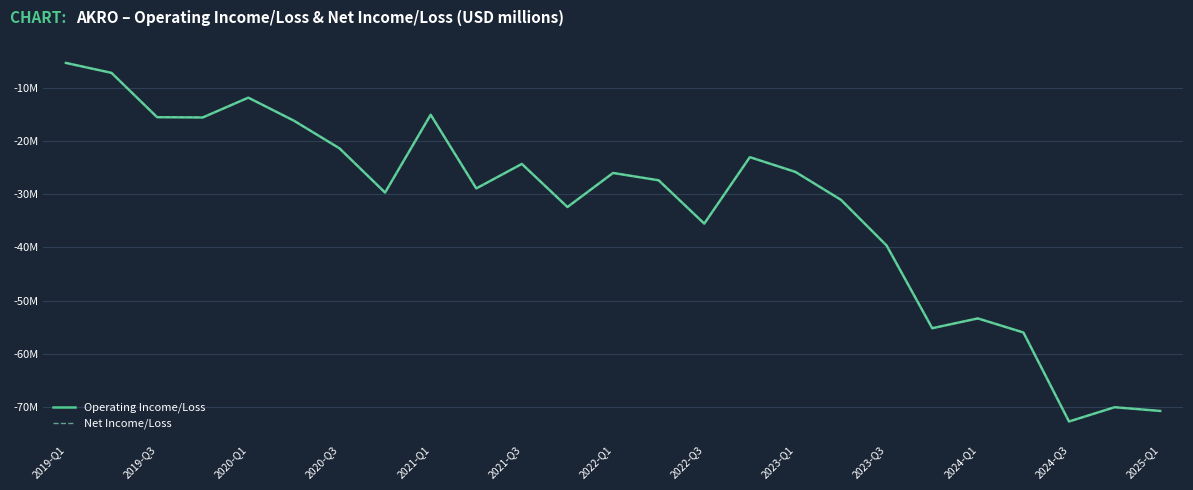

What are all the series names shown in the legend?

Operating Income/Loss, Net Income/Loss